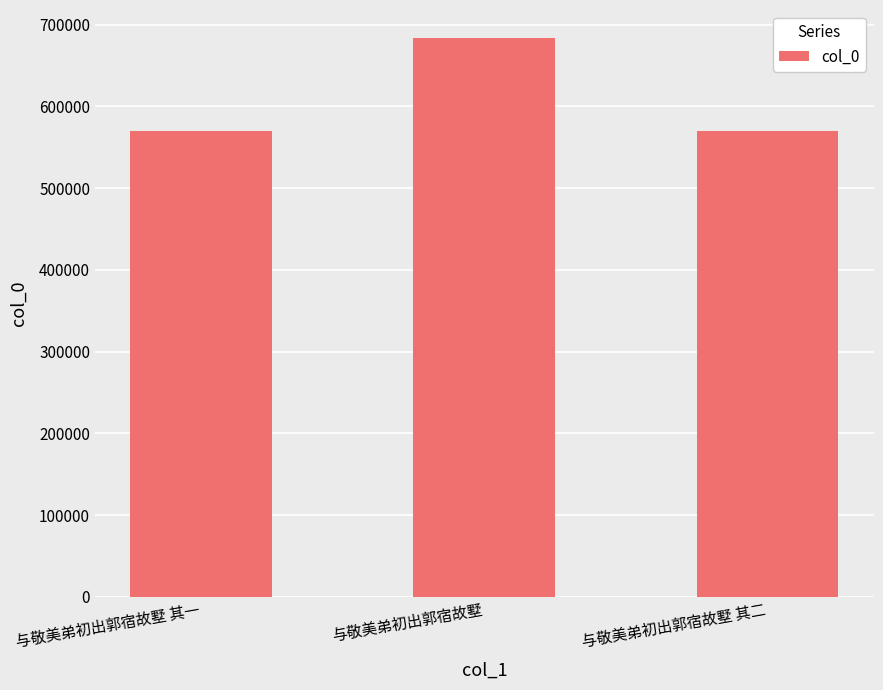

What is the label of the 1st bar from the right?

与敬美弟初出郭宿故墅 其二